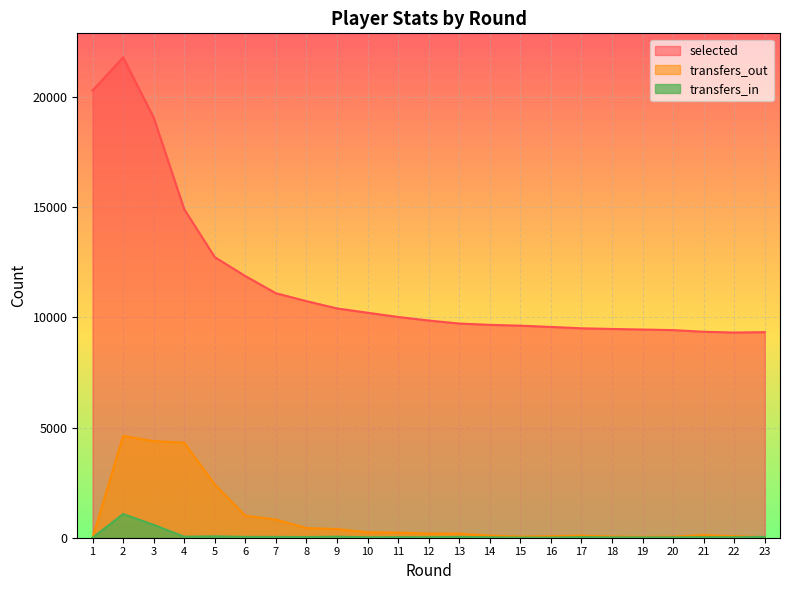

What is the difference between the second highest and second lowest values in the selected series?

10960